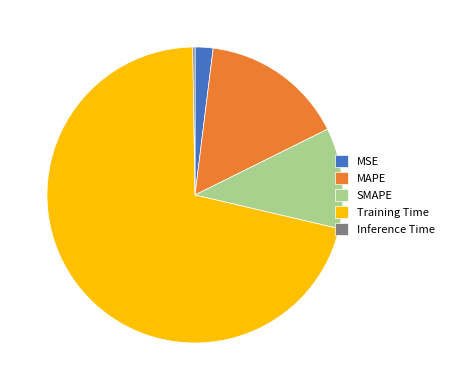

Is Training Time the majority of the pie?

Yes